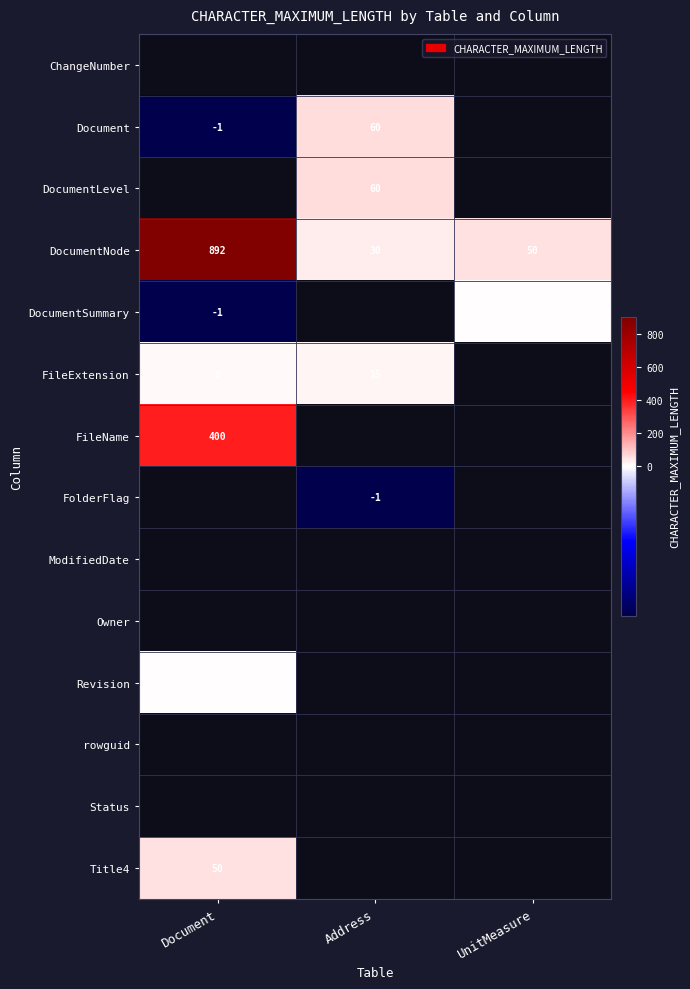

True or false: FileName has a value of 700 at Document.

False